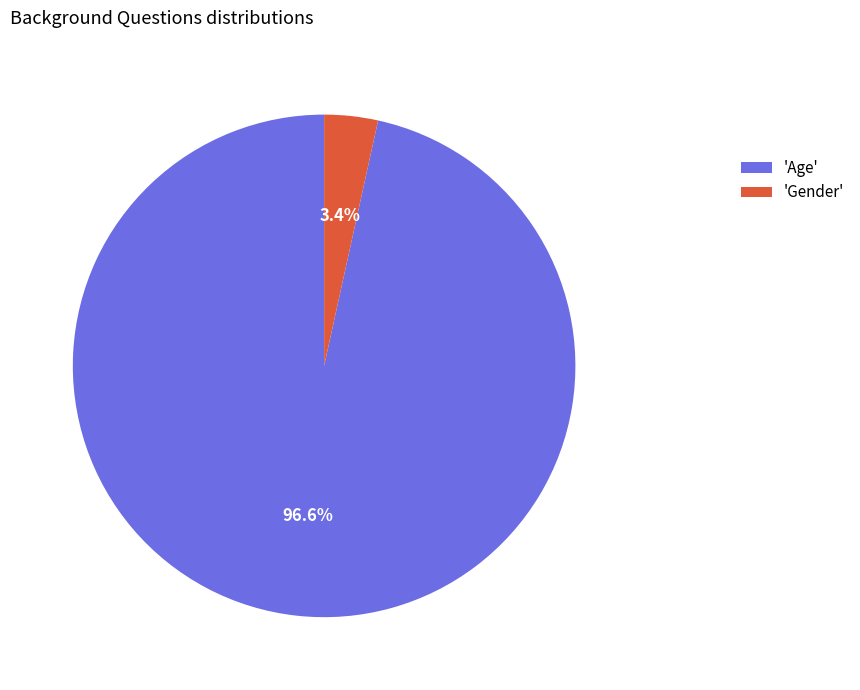

Rank the categories by value from lowest to highest.

'Gender', 'Age'